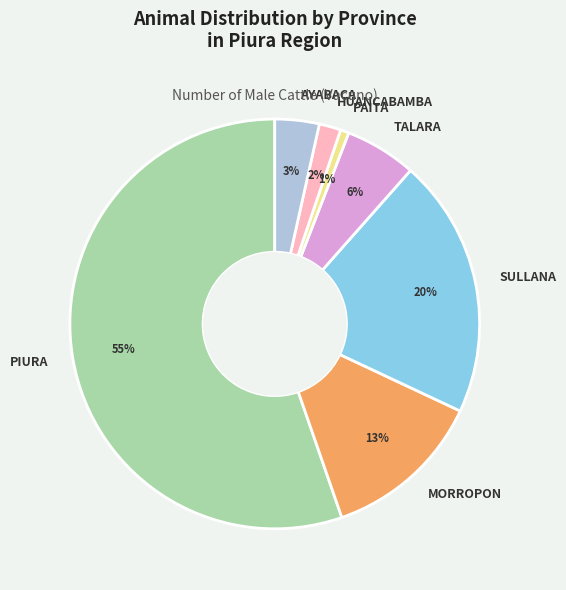

Is it true that PIURA is 70% of the pie?

False